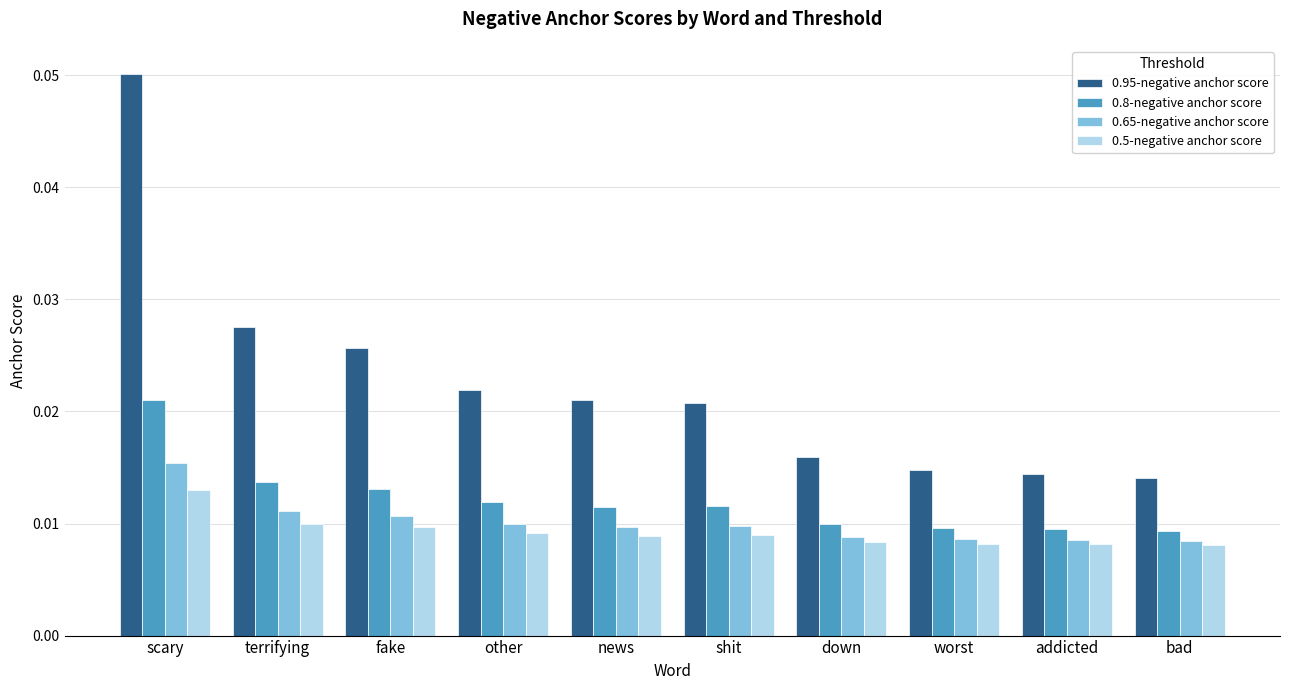

What is the label of the 7th bar from the right?

other